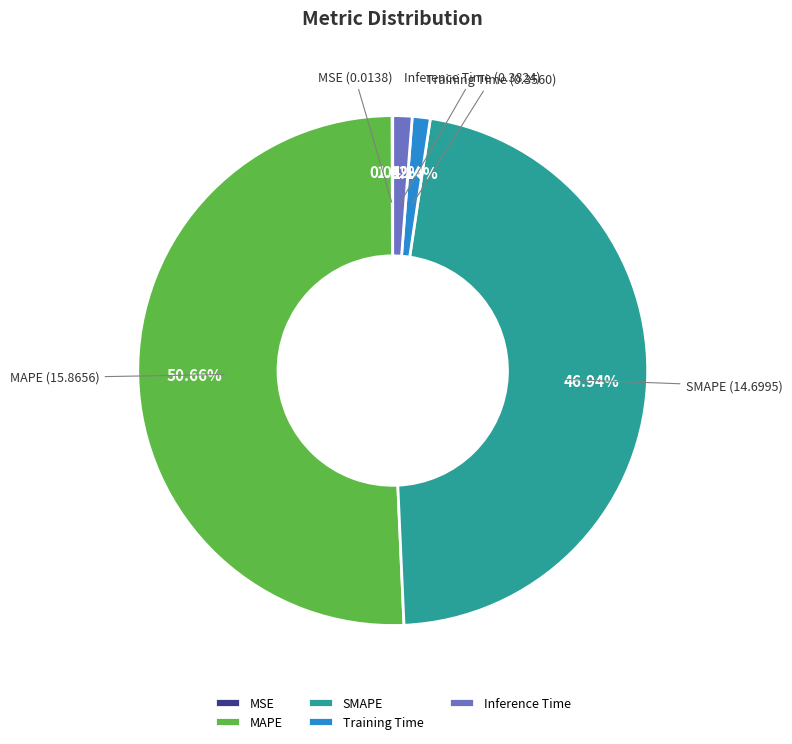

Which has a higher value, Inference Time or SMAPE?

SMAPE